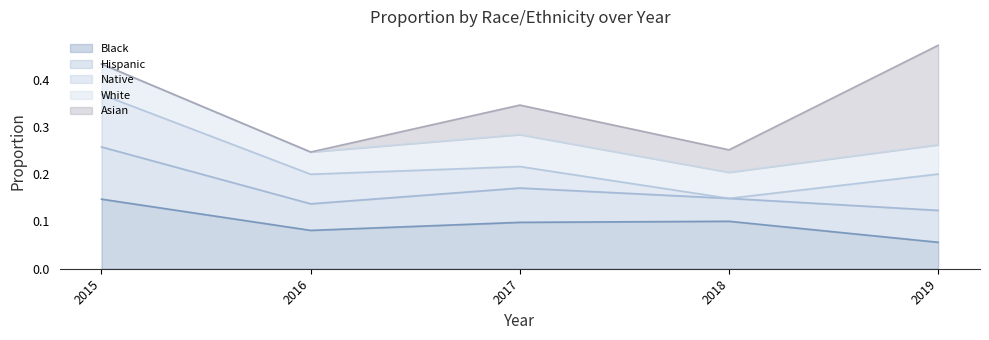

What is the maximum value for Asian_proportion?

0.2